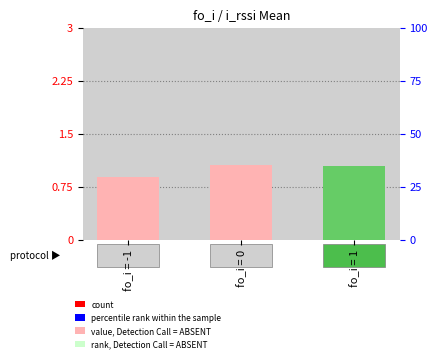

Does the chart contain stacked bars?

No